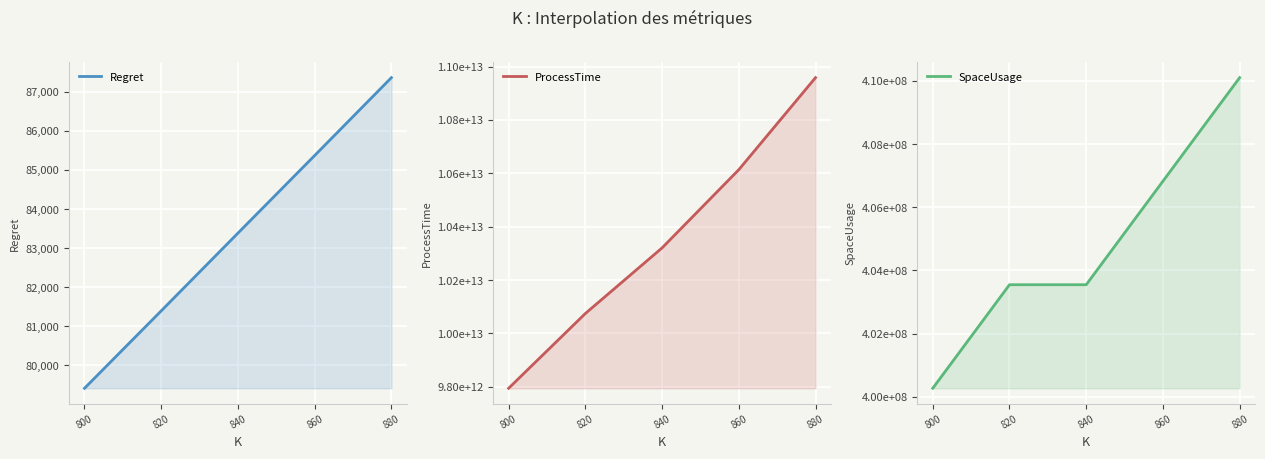

How many distinct data groups are displayed?

3